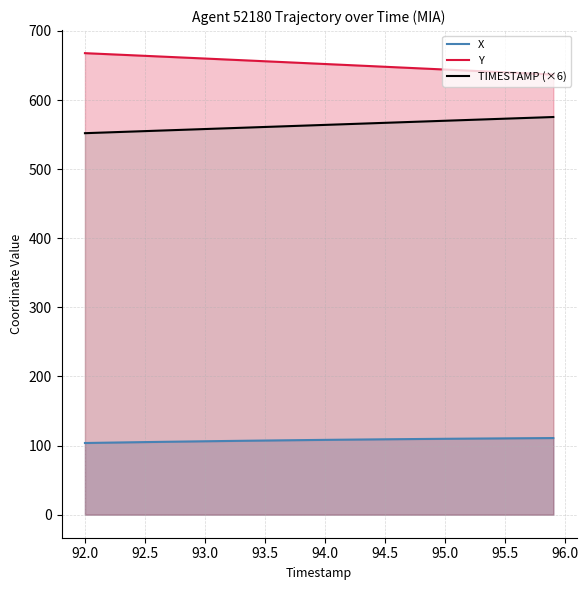

True or false: Y and X intersect in this chart.

False